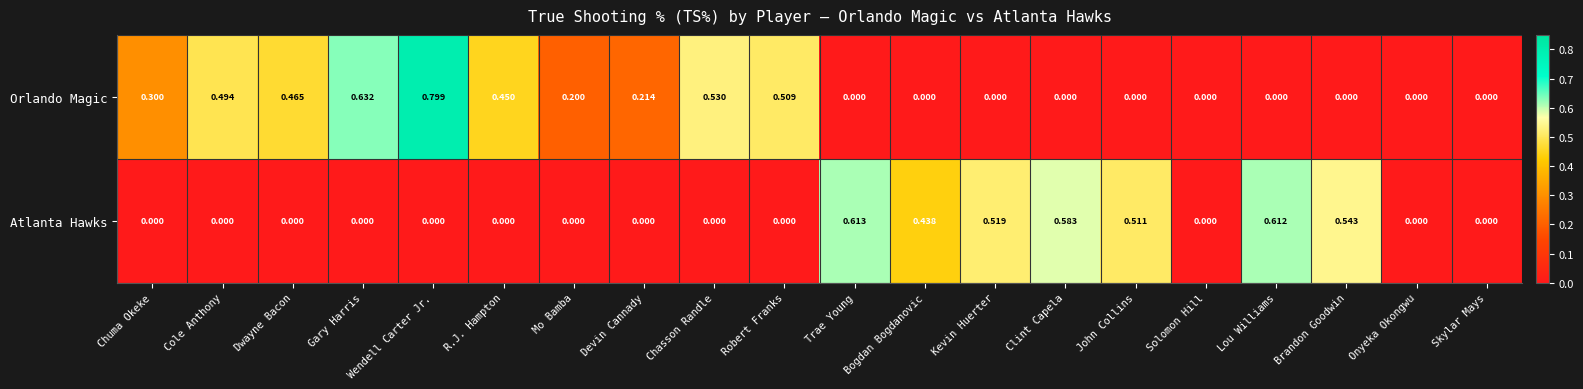

Which series has the widest spread of values?

Orlando Magic